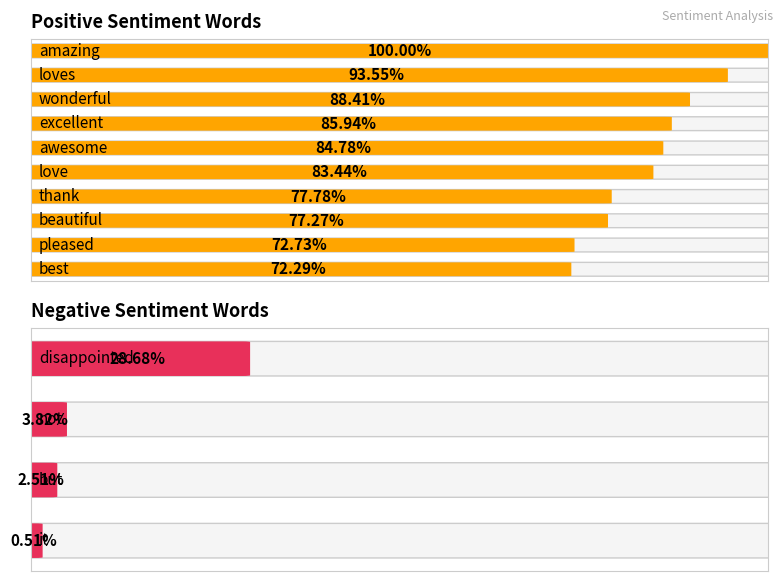

What is the highest value of the positive_anchor series?

1.0